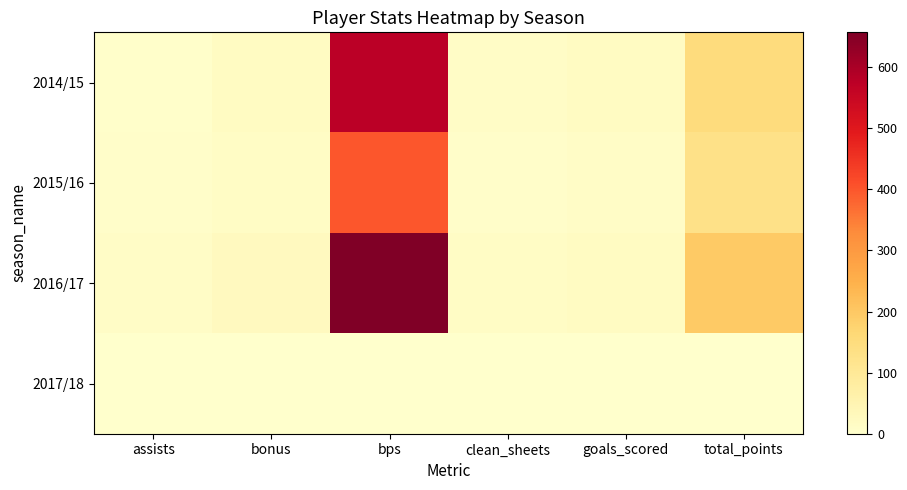

Between goals_scored and bonus, which is larger?

goals_scored